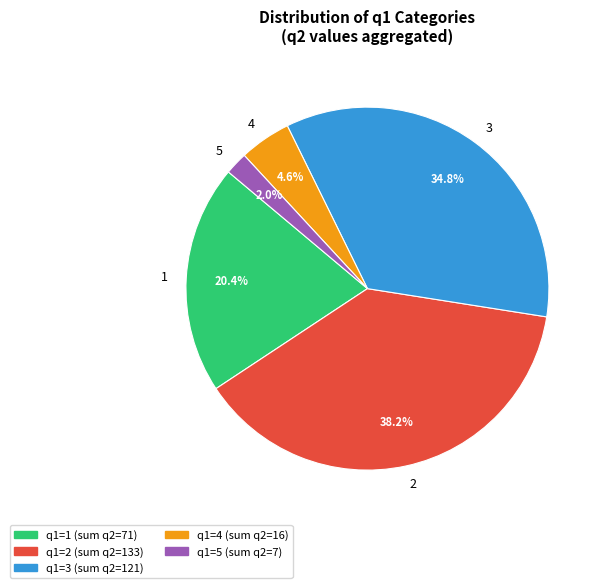

Is there any slice that represents more than half of the pie?

No